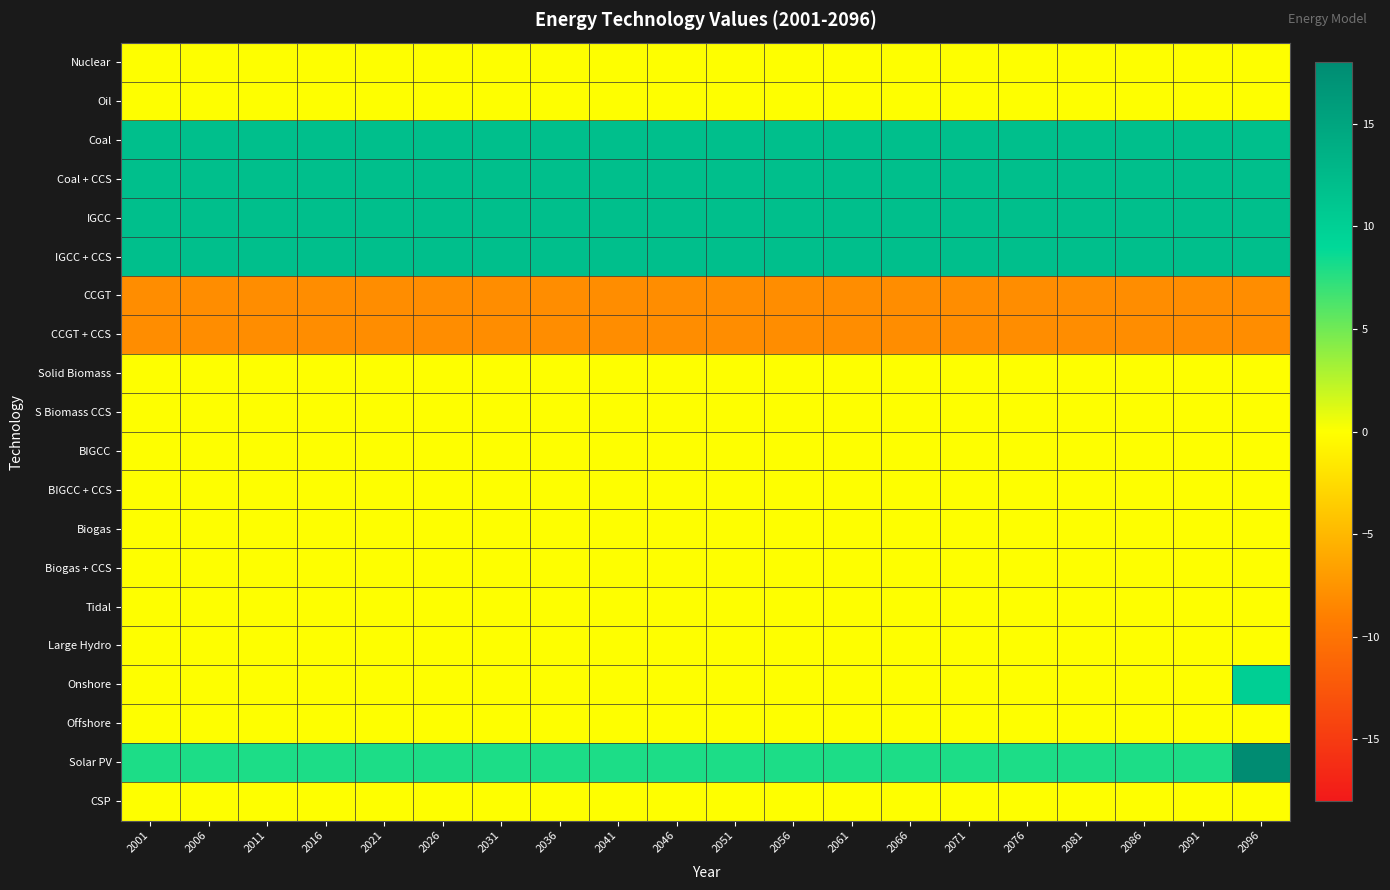

Reading right to left, list all the values displayed in this chart.

Nuclear: 2096=0	2091=0	2086=0	2081=0	2076=0	2071=0	2066=0	2061=0	2056=0	2051=0	2046=0	2041=0	2036=0	2031=0	2026=0	2021=0	2016=0	2011=0	2006=0	2001=0
Oil: 2096=0	2091=0	2086=0	2081=0	2076=0	2071=0	2066=0	2061=0	2056=0	2051=0	2046=0	2041=0	2036=0	2031=0	2026=0	2021=0	2016=0	2011=0	2006=0	2001=0
Coal: 2096=12	2091=12	2086=12	2081=12	2076=12	2071=12	2066=12	2061=12	2056=12	2051=12	2046=12	2041=12	2036=12	2031=12	2026=12	2021=12	2016=12	2011=12	2006=12	2001=12
Coal + CCS: 2096=12	2091=12	2086=12	2081=12	2076=12	2071=12	2066=12	2061=12	2056=12	2051=12	2046=12	2041=12	2036=12	2031=12	2026=12	2021=12	2016=12	2011=12	2006=12	2001=12
IGCC: 2096=12	2091=12	2086=12	2081=12	2076=12	2071=12	2066=12	2061=12	2056=12	2051=12	2046=12	2041=12	2036=12	2031=12	2026=12	2021=12	2016=12	2011=12	2006=12	2001=12
IGCC + CCS: 2096=12	2091=12	2086=12	2081=12	2076=12	2071=12	2066=12	2061=12	2056=12	2051=12	2046=12	2041=12	2036=12	2031=12	2026=12	2021=12	2016=12	2011=12	2006=12	2001=12
CCGT: 2096=-8	2091=-8	2086=-8	2081=-8	2076=-8	2071=-8	2066=-8	2061=-8	2056=-8	2051=-8	2046=-8	2041=-8	2036=-8	2031=-8	2026=-8	2021=-8	2016=-8	2011=-8	2006=-8	2001=-8
CCGT + CCS: 2096=-8	2091=-8	2086=-8	2081=-8	2076=-8	2071=-8	2066=-8	2061=-8	2056=-8	2051=-8	2046=-8	2041=-8	2036=-8	2031=-8	2026=-8	2021=-8	2016=-8	2011=-8	2006=-8	2001=-8
Solid Biomass: 2096=0	2091=0	2086=0	2081=0	2076=0	2071=0	2066=0	2061=0	2056=0	2051=0	2046=0	2041=0	2036=0	2031=0	2026=0	2021=0	2016=0	2011=0	2006=0	2001=0
S Biomass CCS: 2096=0	2091=0	2086=0	2081=0	2076=0	2071=0	2066=0	2061=0	2056=0	2051=0	2046=0	2041=0	2036=0	2031=0	2026=0	2021=0	2016=0	2011=0	2006=0	2001=0
BIGCC: 2096=0	2091=0	2086=0	2081=0	2076=0	2071=0	2066=0	2061=0	2056=0	2051=0	2046=0	2041=0	2036=0	2031=0	2026=0	2021=0	2016=0	2011=0	2006=0	2001=0
BIGCC + CCS: 2096=0	2091=0	2086=0	2081=0	2076=0	2071=0	2066=0	2061=0	2056=0	2051=0	2046=0	2041=0	2036=0	2031=0	2026=0	2021=0	2016=0	2011=0	2006=0	2001=0
Biogas: 2096=0	2091=0	2086=0	2081=0	2076=0	2071=0	2066=0	2061=0	2056=0	2051=0	2046=0	2041=0	2036=0	2031=0	2026=0	2021=0	2016=0	2011=0	2006=0	2001=0
Biogas + CCS: 2096=0	2091=0	2086=0	2081=0	2076=0	2071=0	2066=0	2061=0	2056=0	2051=0	2046=0	2041=0	2036=0	2031=0	2026=0	2021=0	2016=0	2011=0	2006=0	2001=0
Tidal: 2096=0	2091=0	2086=0	2081=0	2076=0	2071=0	2066=0	2061=0	2056=0	2051=0	2046=0	2041=0	2036=0	2031=0	2026=0	2021=0	2016=0	2011=0	2006=0	2001=0
Large Hydro: 2096=0	2091=0	2086=0	2081=0	2076=0	2071=0	2066=0	2061=0	2056=0	2051=0	2046=0	2041=0	2036=0	2031=0	2026=0	2021=0	2016=0	2011=0	2006=0	2001=0
Onshore: 2096=10	2091=0	2086=0	2081=0	2076=0	2071=0	2066=0	2061=0	2056=0	2051=0	2046=0	2041=0	2036=0	2031=0	2026=0	2021=0	2016=0	2011=0	2006=0	2001=0
Offshore: 2096=0	2091=0	2086=0	2081=0	2076=0	2071=0	2066=0	2061=0	2056=0	2051=0	2046=0	2041=0	2036=0	2031=0	2026=0	2021=0	2016=0	2011=0	2006=0	2001=0
Solar PV: 2096=18	2091=8	2086=8	2081=8	2076=8	2071=8	2066=8	2061=8	2056=8	2051=8	2046=8	2041=8	2036=8	2031=8	2026=8	2021=8	2016=8	2011=8	2006=8	2001=8
CSP: 2096=0	2091=0	2086=0	2081=0	2076=0	2071=0	2066=0	2061=0	2056=0	2051=0	2046=0	2041=0	2036=0	2031=0	2026=0	2021=0	2016=0	2011=0	2006=0	2001=0